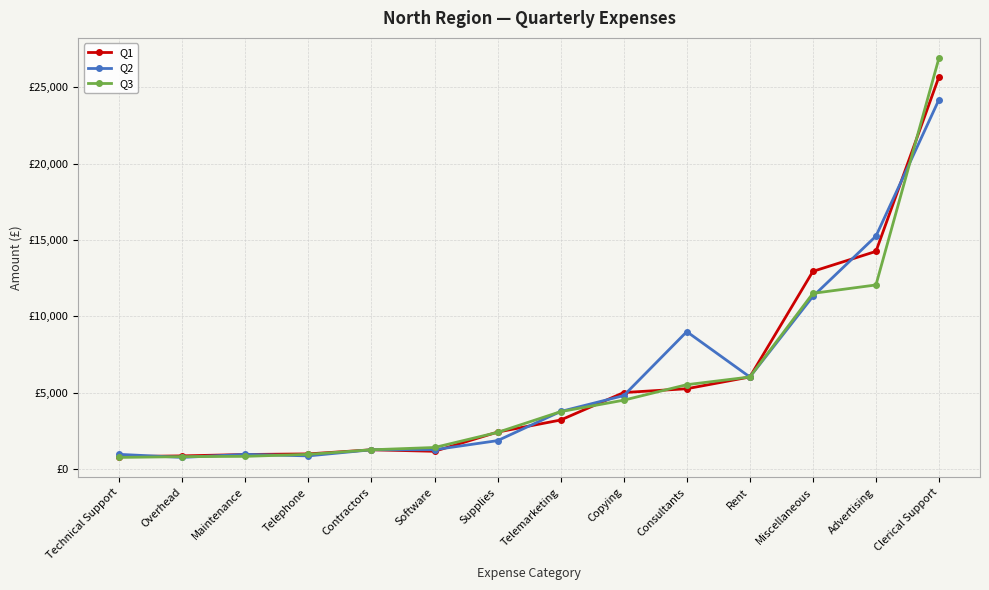

What are all the series names shown in the legend?

Q1, Q2, Q3